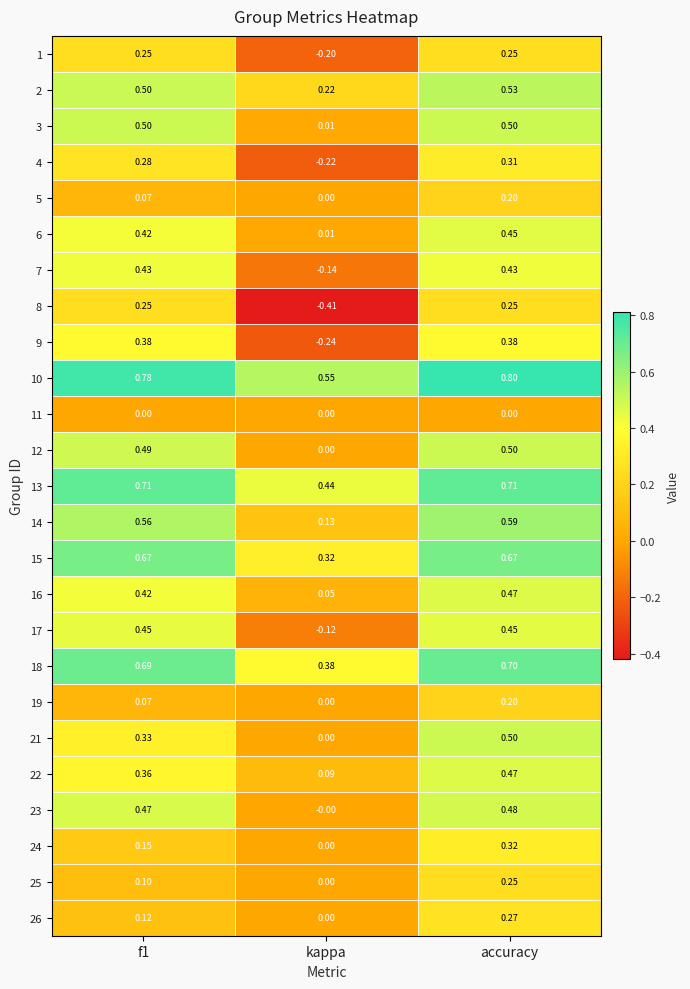

At which category does the chart reach its minimum across all series?

kappa